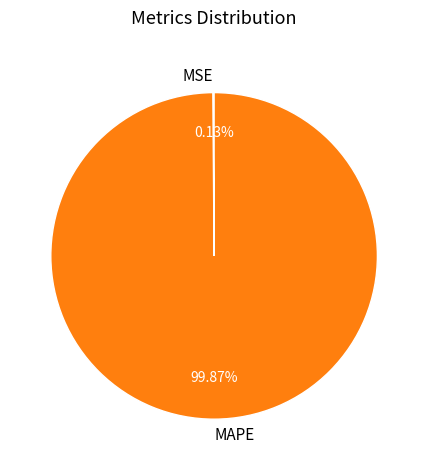

Which category has the biggest portion of the pie?

MAPE